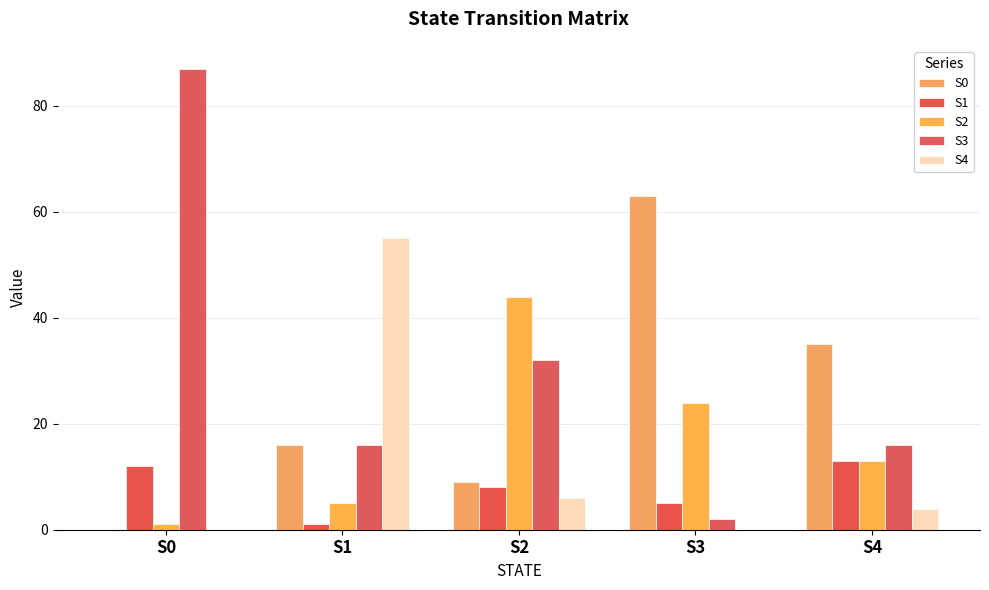

Is the value of S0 at S4 greater than the value of S4 at S4?

Yes